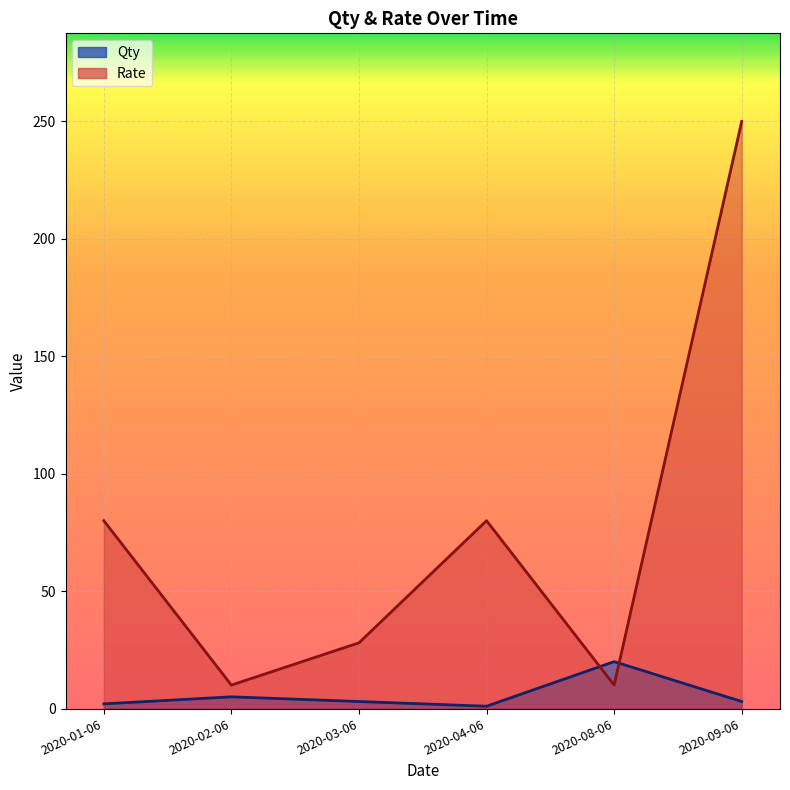

What position from the left is 2020-01-06?

1